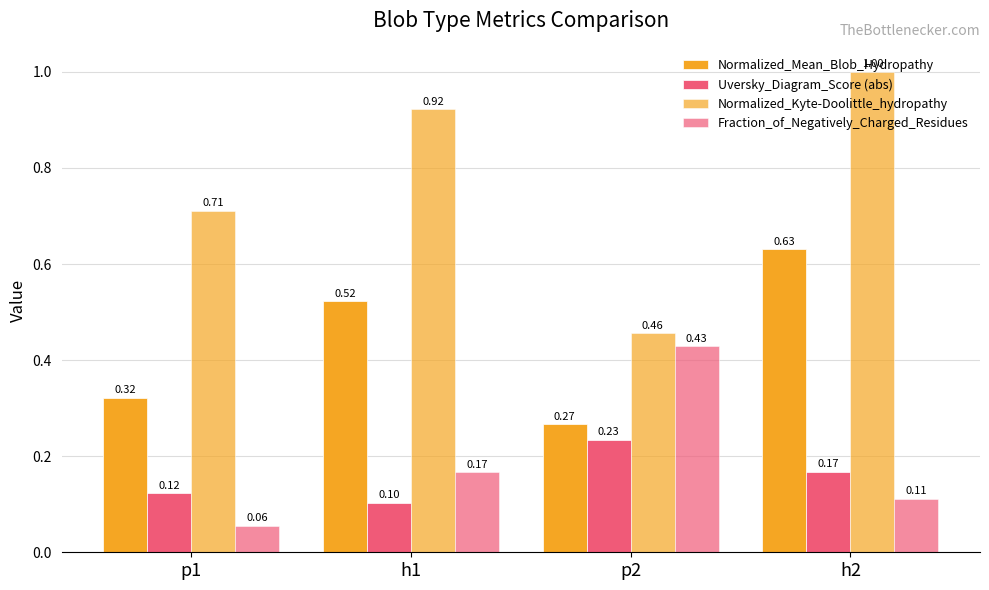

At which label is Uversky_Diagram_Score (abs) closest to 0?

h1